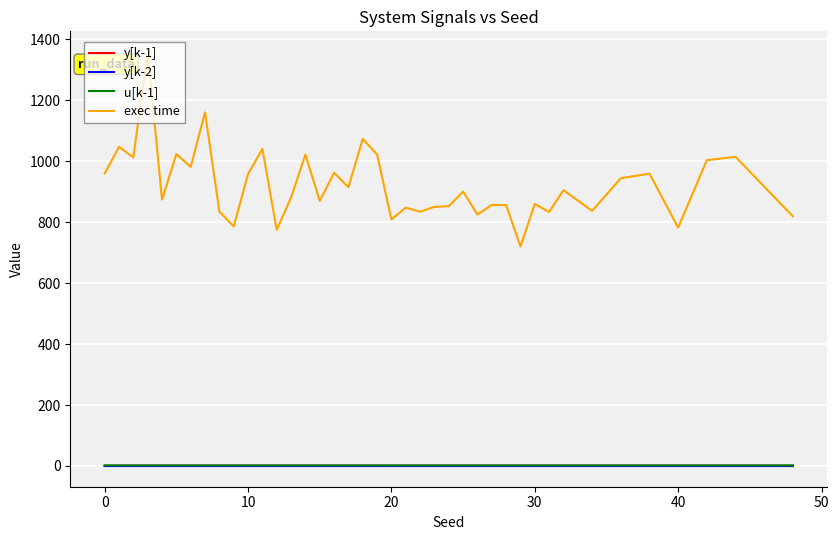

What is the sum of all y[k-1] values?

20.0